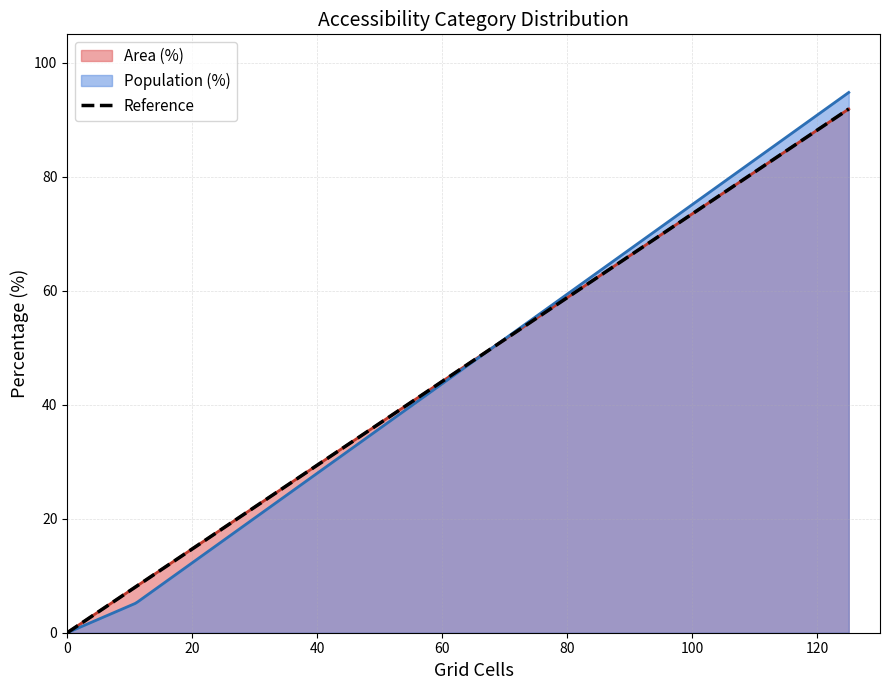

What is the maximum value shown in the chart?

94.8